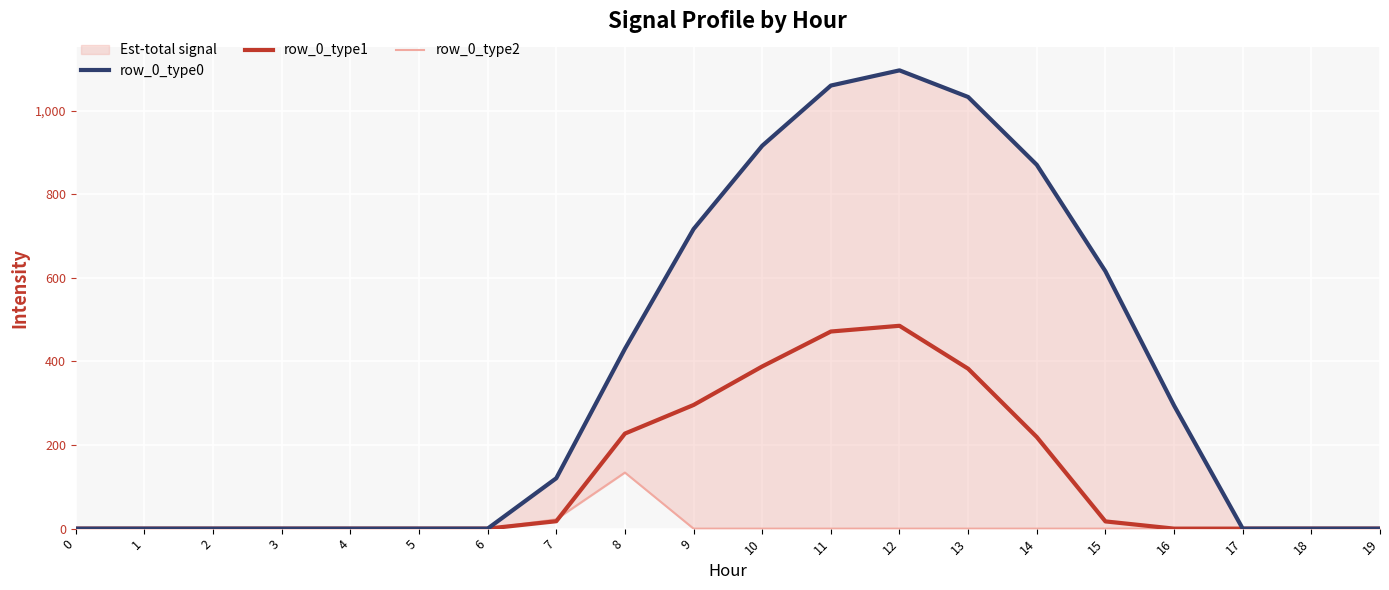

What is the average value of the row_0_type0 series?

357.7